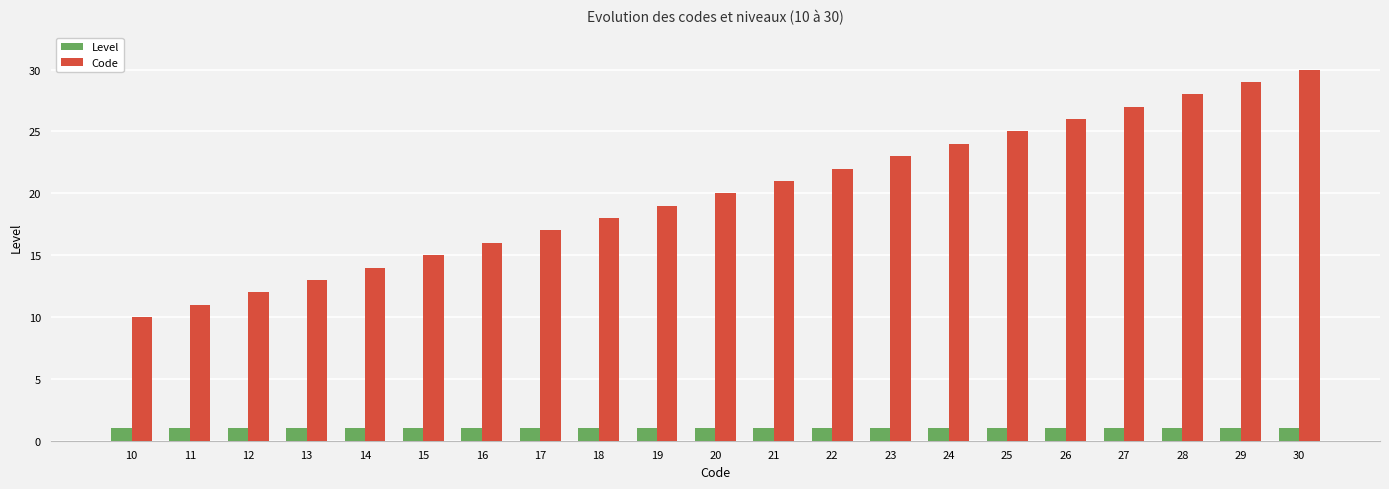

What is the value of the Code bar at the 19th from the left?

28